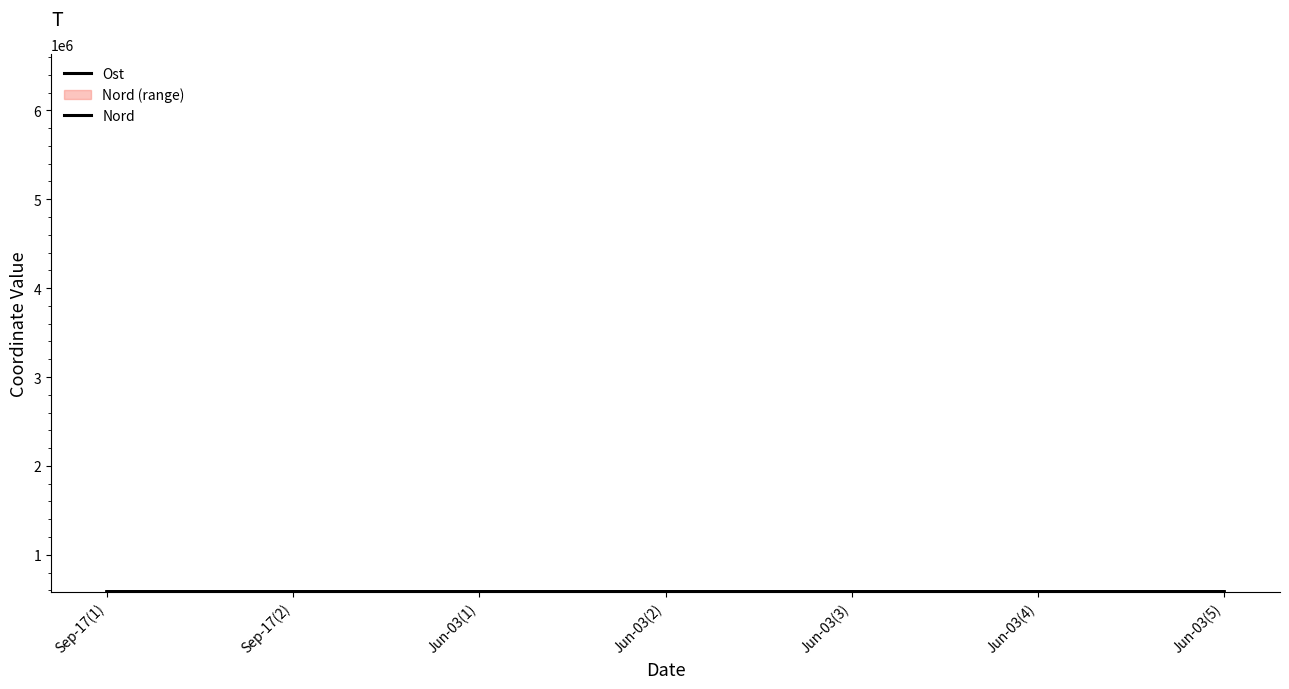

At which label does Nord reach its minimum?

Sep-17(1)